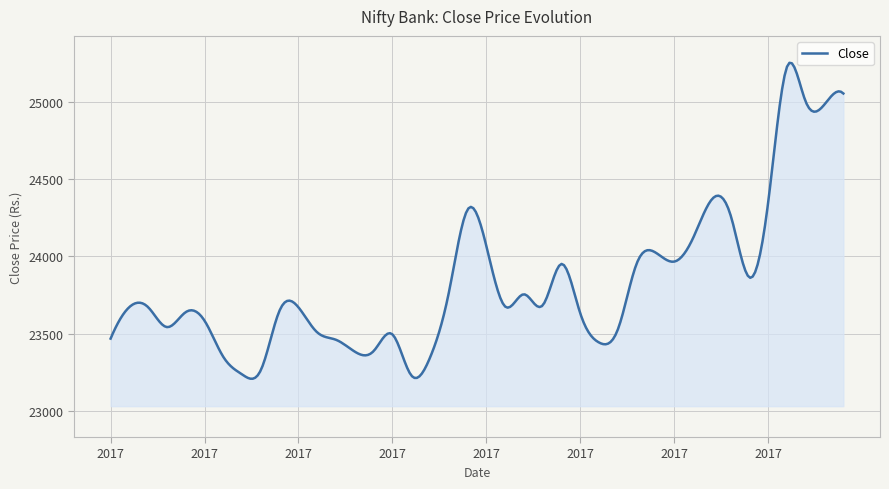

What is the difference between the maximum and minimum values?

2047.7